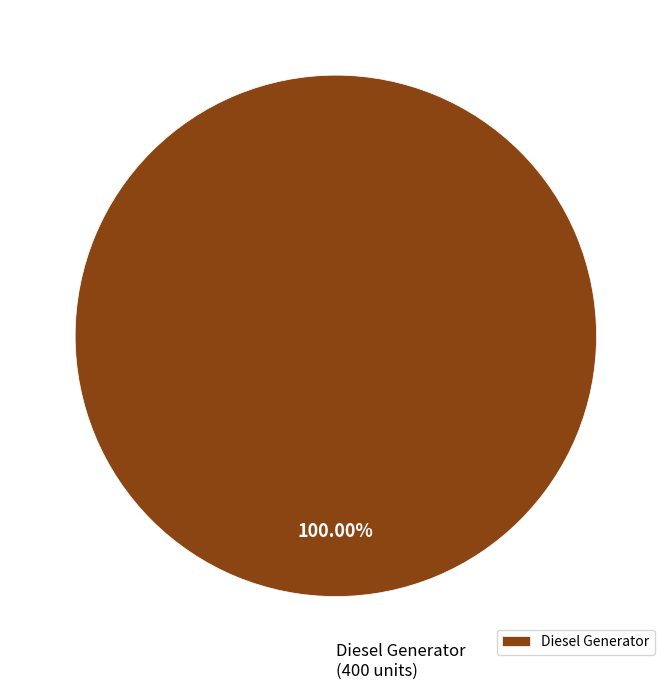

Is Diesel Generator the majority of the pie?

Yes